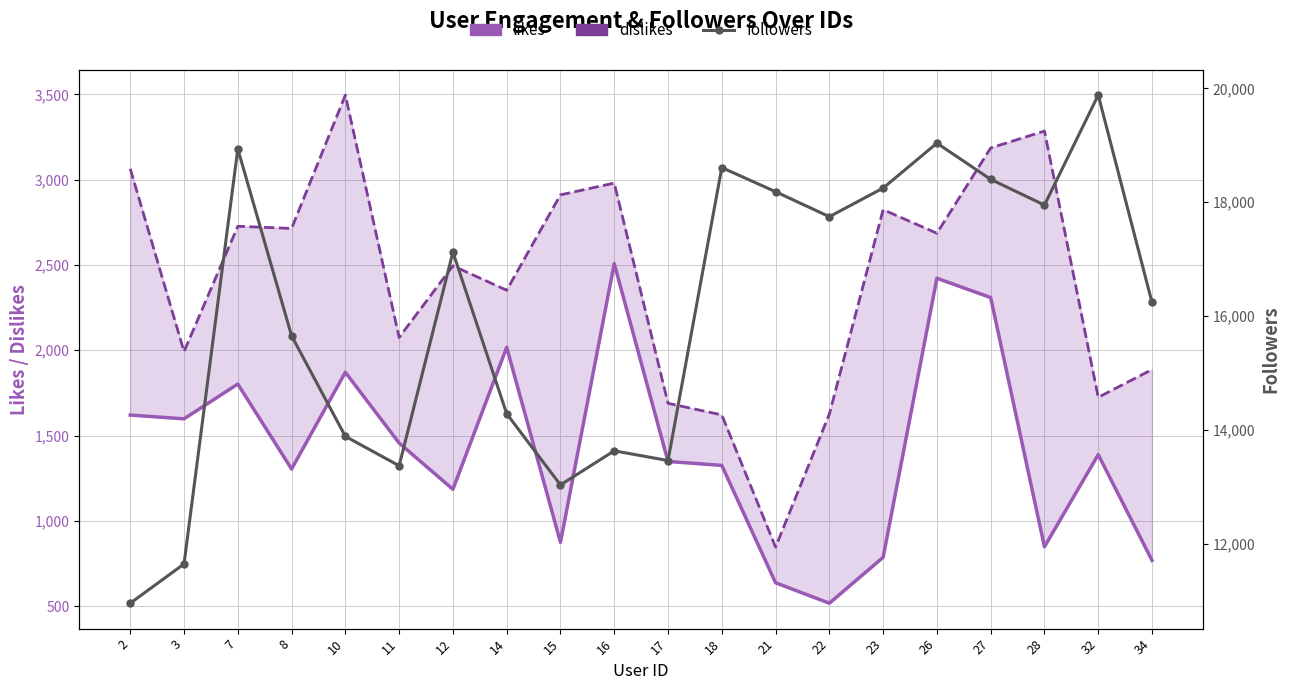

What is the minimum value shown in the chart?

517